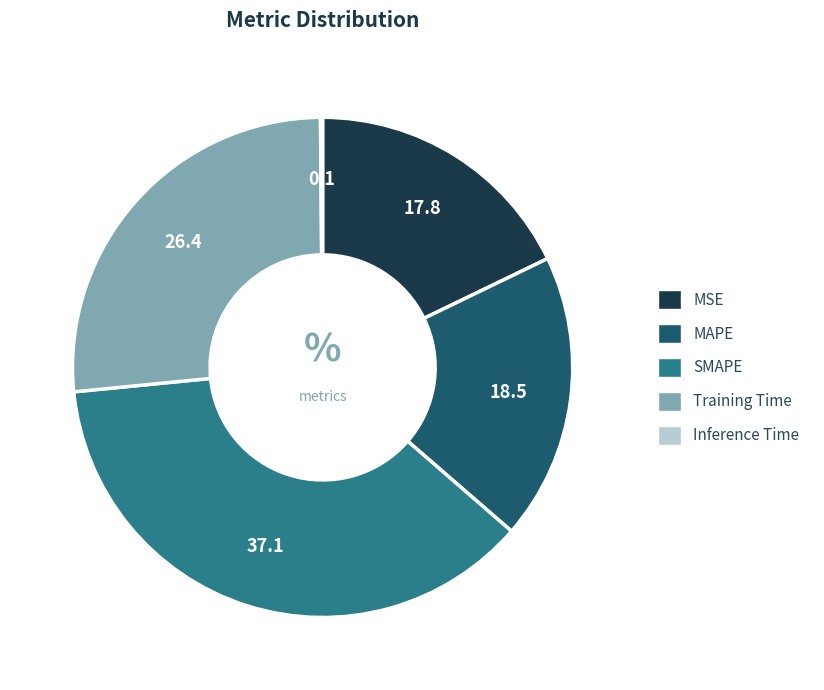

Approximately how many times larger is the value at SMAPE compared to Training Time?

1.4